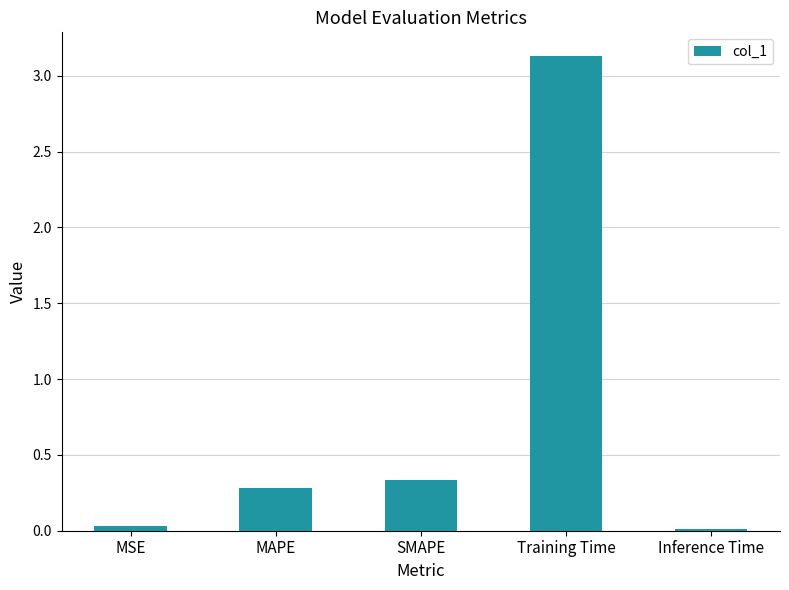

What is the change in value from Training Time to Inference Time?

-3.1